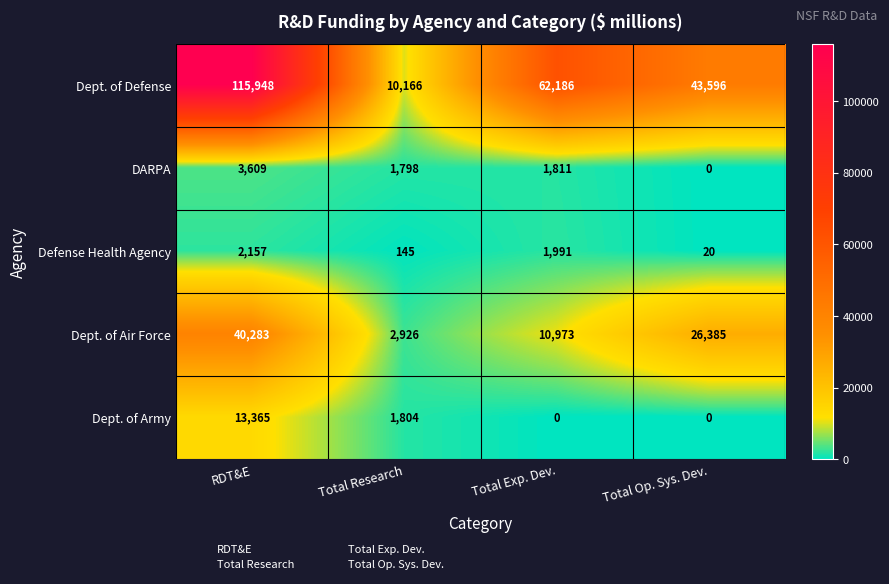

Reading left to right, what are all the values shown in this chart?

Dept. of Defense: 115948	10166	62186	43596
DARPA: 3609	1798	1811	0
Defense Health Agency: 2157	145	1991	20
Dept. of Air Force: 40283	2926	10973	26385
Dept. of Army: 13365	1804	0	0